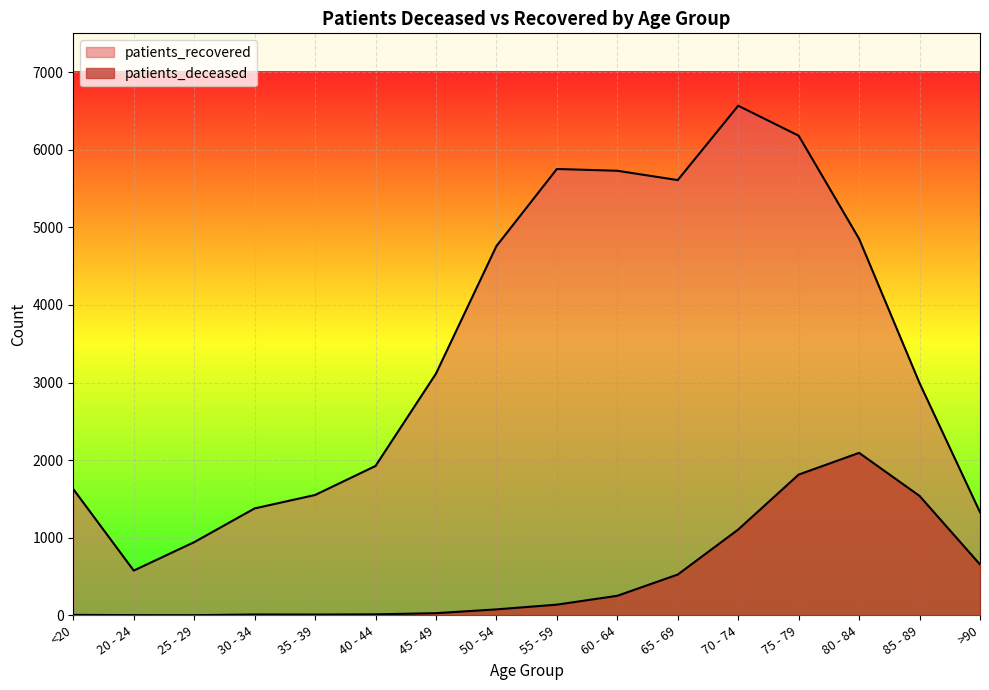

What is the spread (max minus min) of values at 65 - 69?

5083